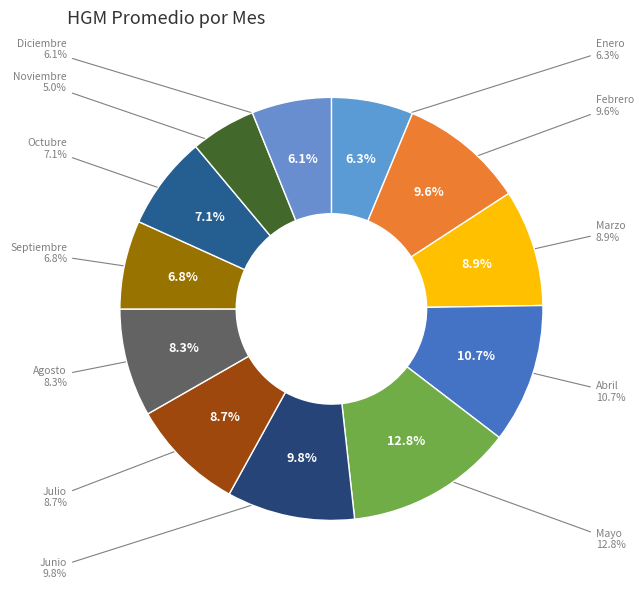

To the nearest percent, what is the combined percentage of Febrero and Mayo?

22%